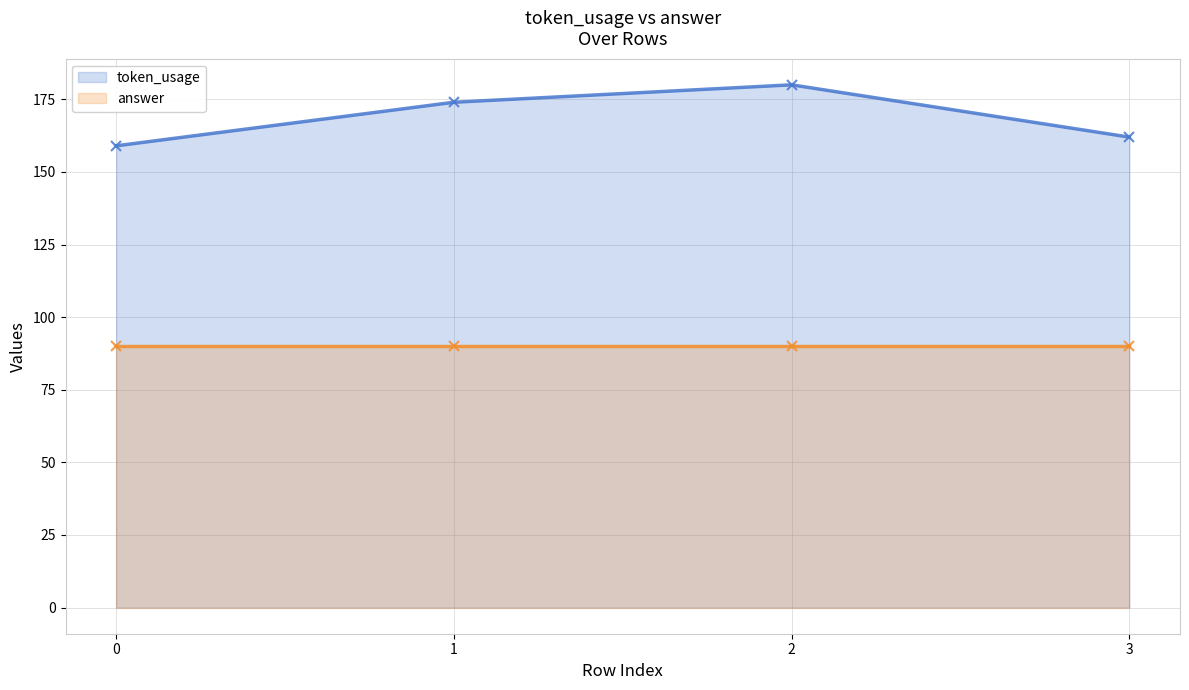

Which series has the largest total across all categories?

token_usage